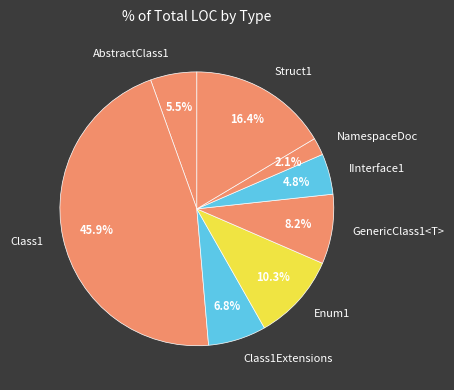

Rank the categories by value from lowest to highest.

NamespaceDoc, IInterface1, AbstractClass1, Class1Extensions, GenericClass1<T>, Enum1, Struct1, Class1